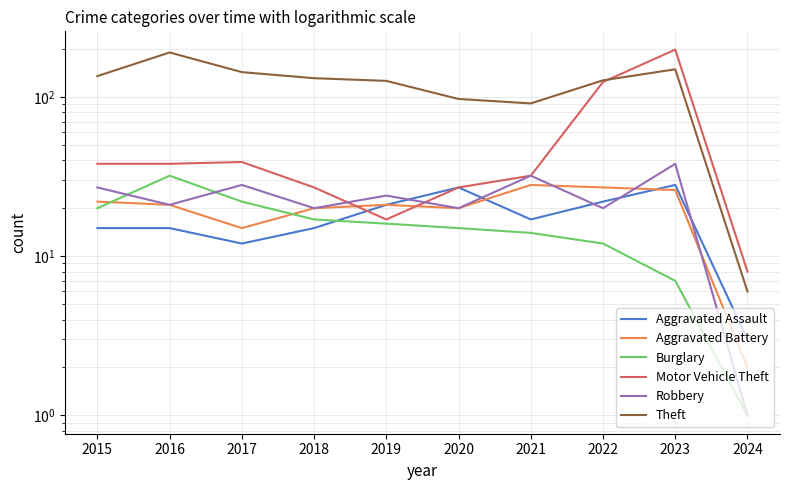

Count the number of data series in this chart.

6